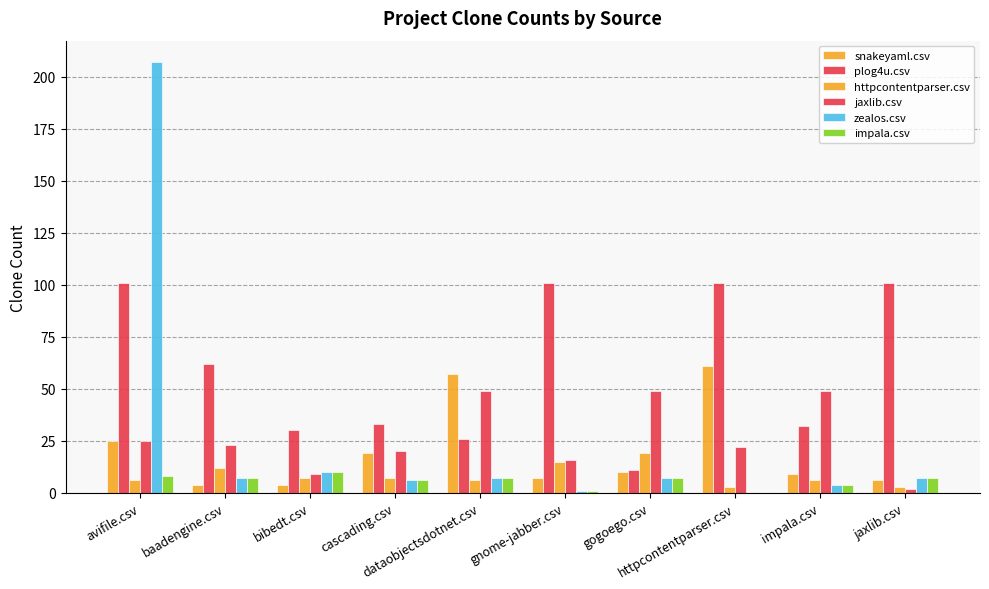

What is the greatest value displayed?

207